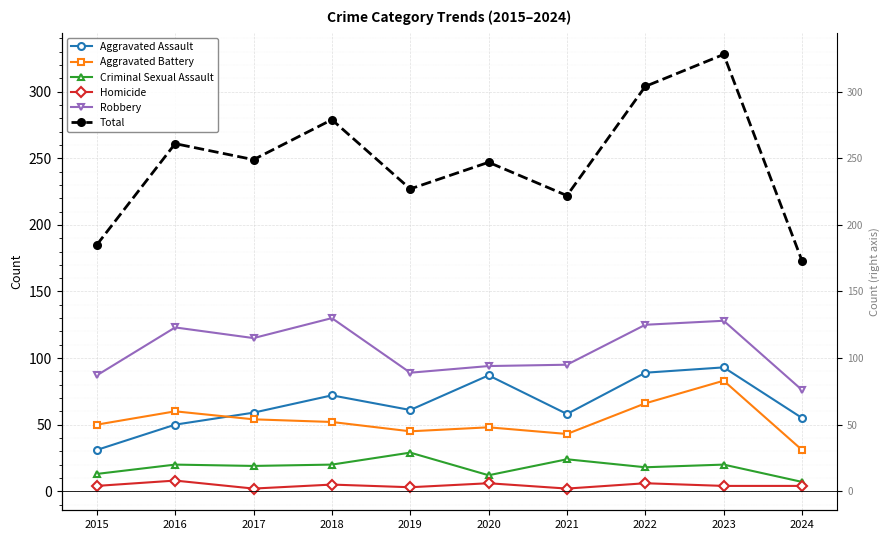

Rank the categories by Aggravated Battery value from lowest to highest.

2024, 2021, 2019, 2020, 2015, 2018, 2017, 2016, 2022, 2023